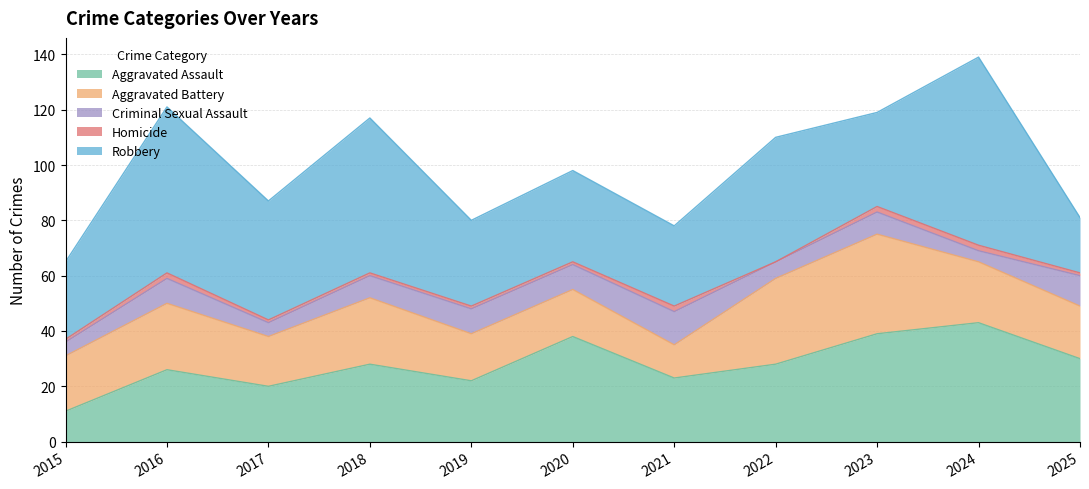

True or false: Aggravated Battery has more than 2 interior local peaks.

True